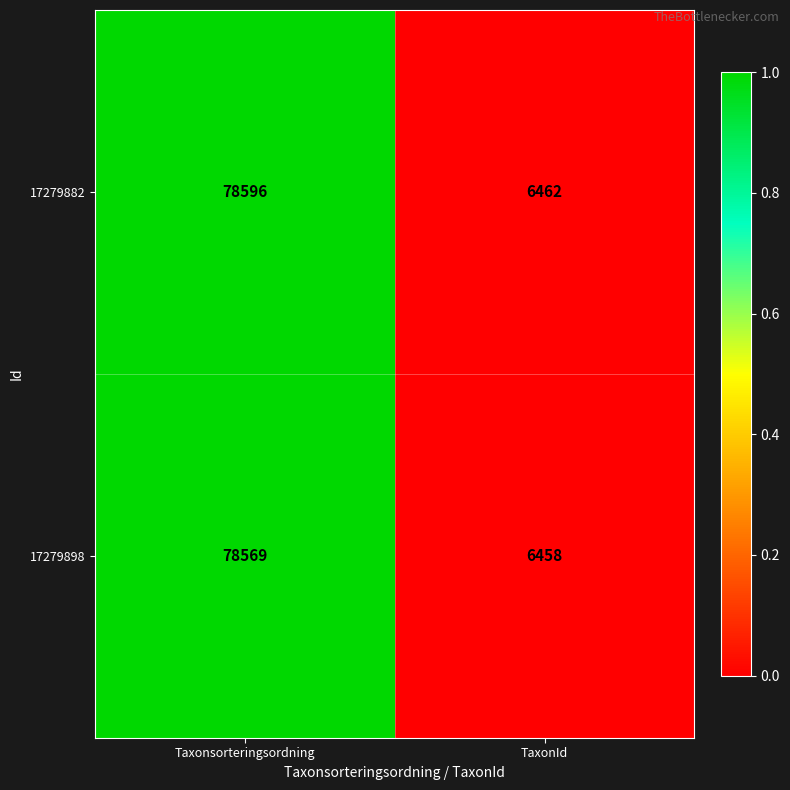

Reading left to right, extract all data points from this chart.

17279882: Taxonsorteringsordning=78596	TaxonId=6462
17279898: Taxonsorteringsordning=78569	TaxonId=6458